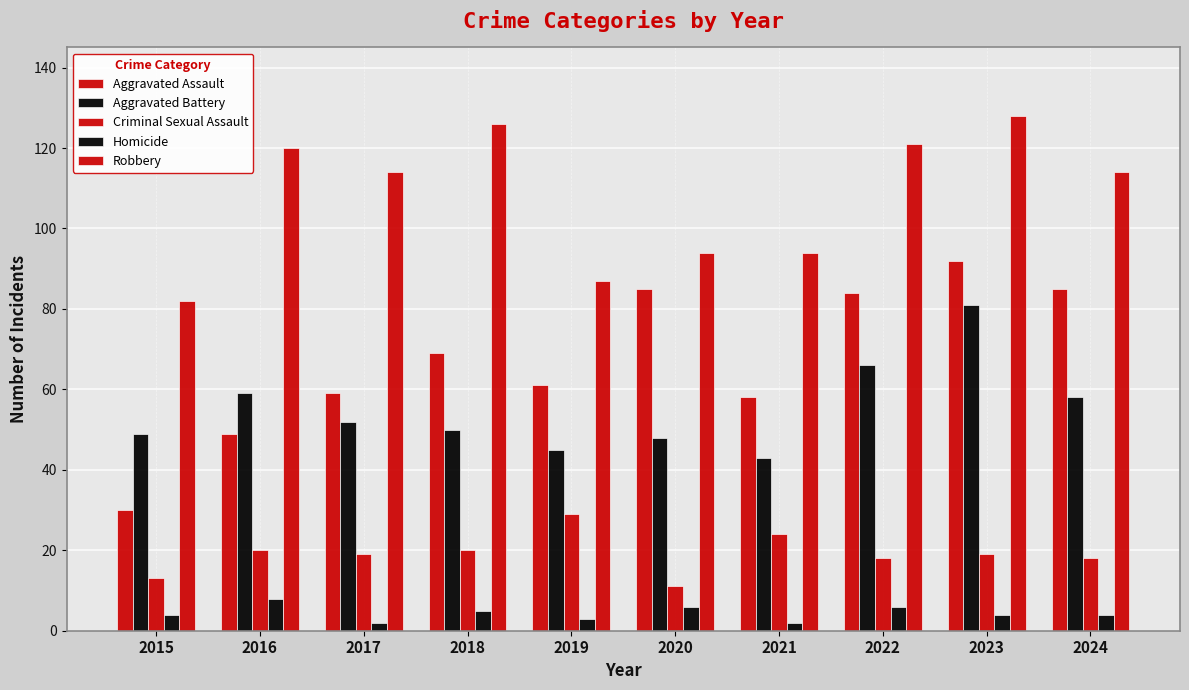

What is the sum of all Criminal Sexual Assault values?

191